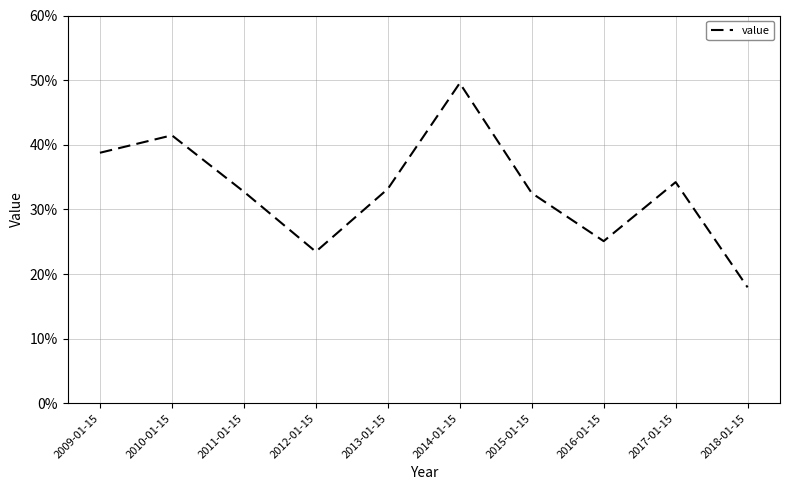

What is the difference between the second highest and second lowest values?

0.2